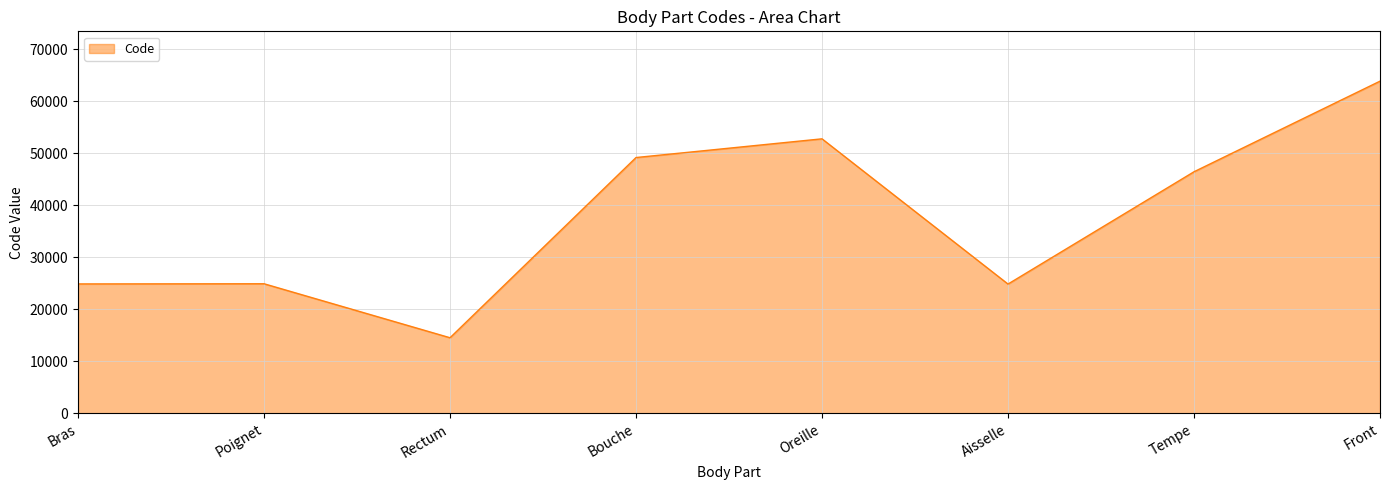

What is the smallest value displayed?

14544